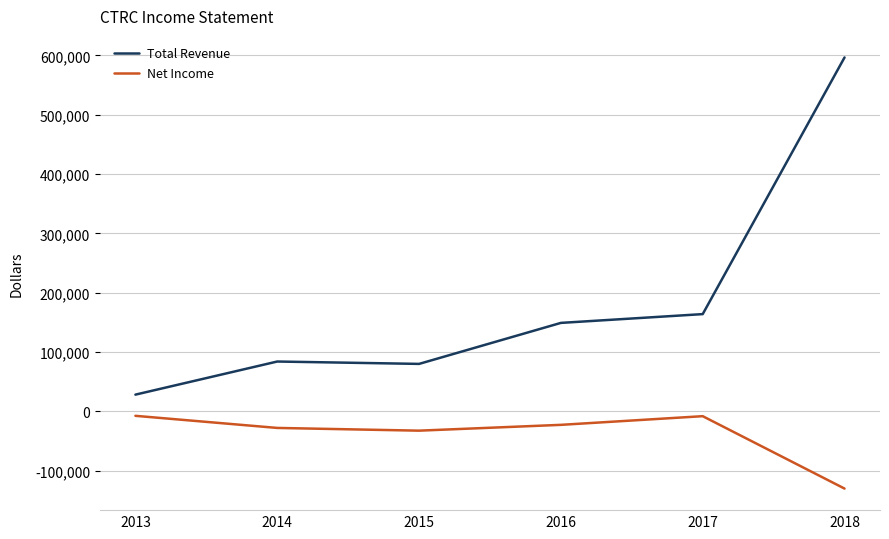

Rank the series by their average value, from highest to lowest.

Total Revenue, Net Income